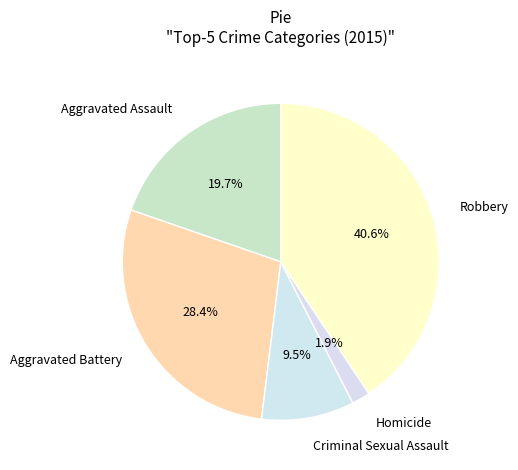

Do Aggravated Battery and Homicide together represent more than half of the pie?

No